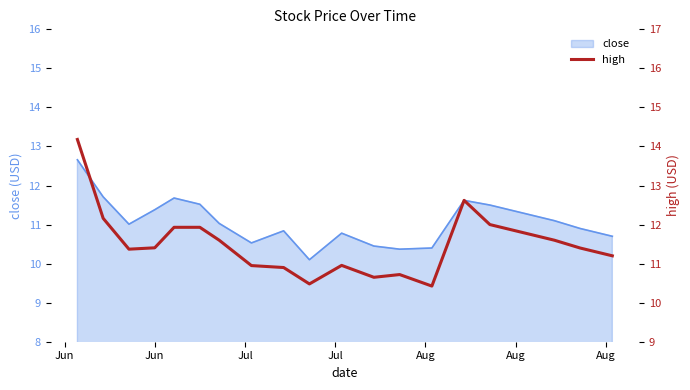

What is the lowest value of the close series?

10.1